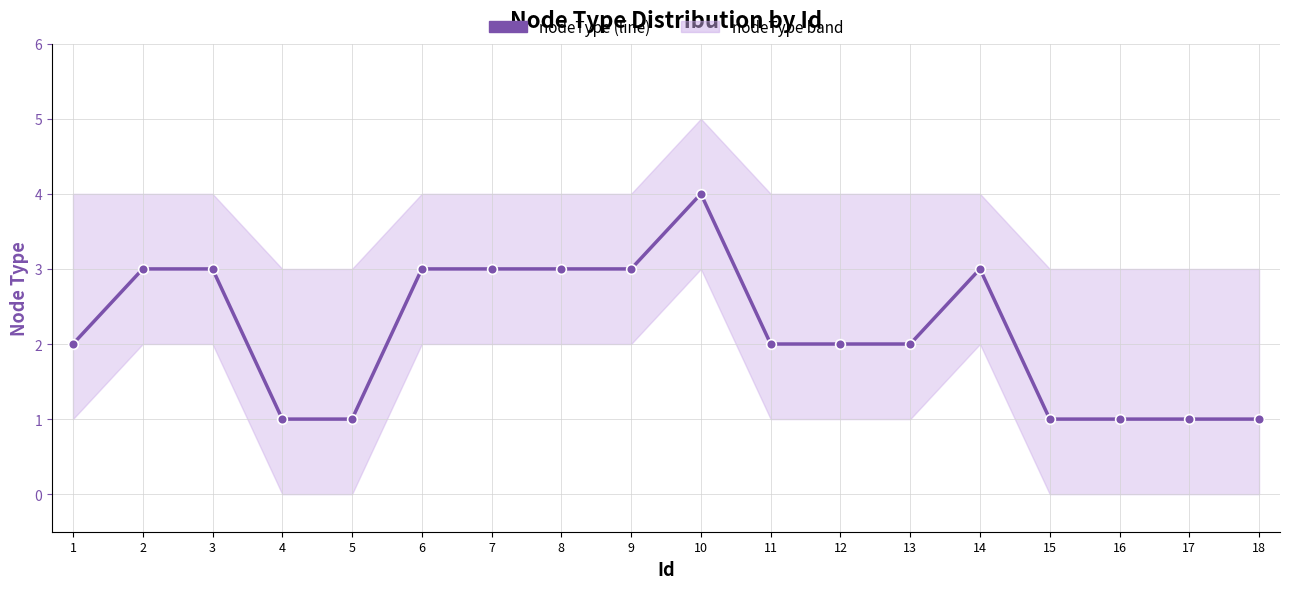

How many values exceed 2?

8